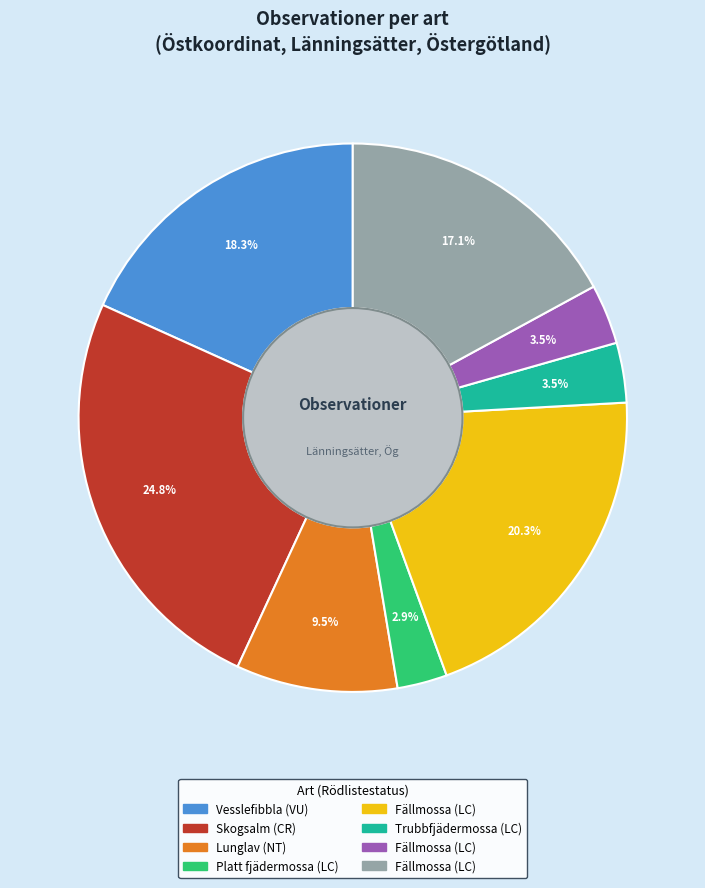

Does any single category account for the majority?

No